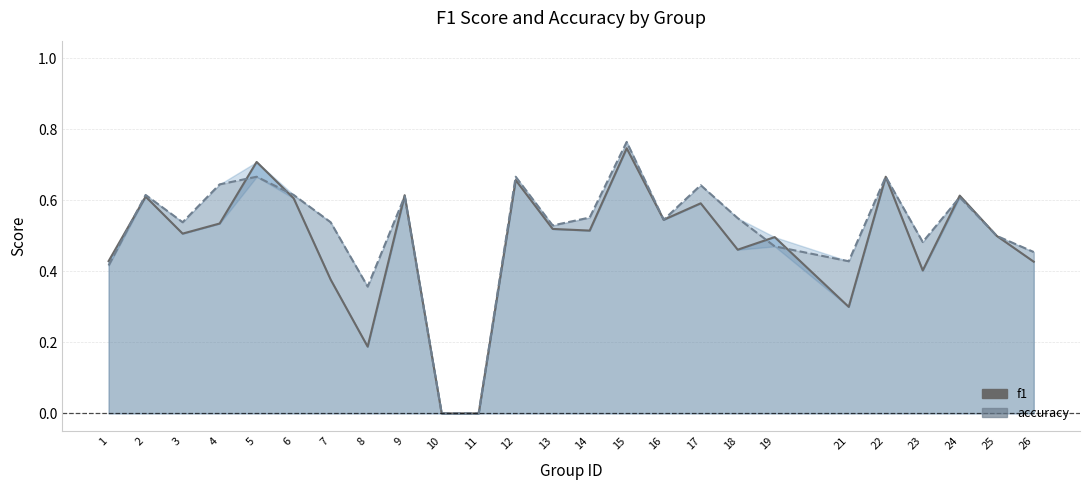

True or false: accuracy has more than 1 interior local peaks.

True